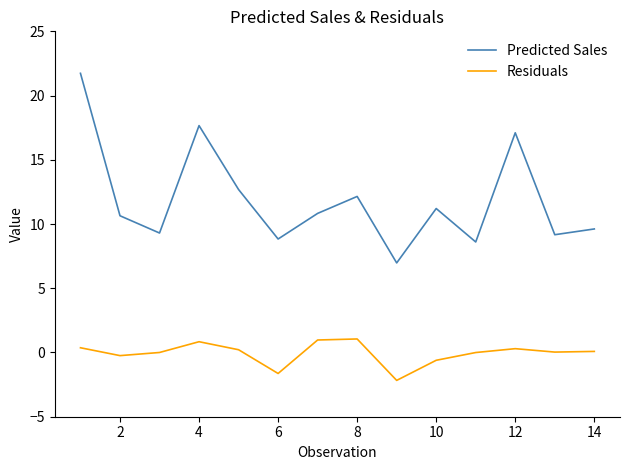

Which series has the largest total across all categories?

Predicted Sales